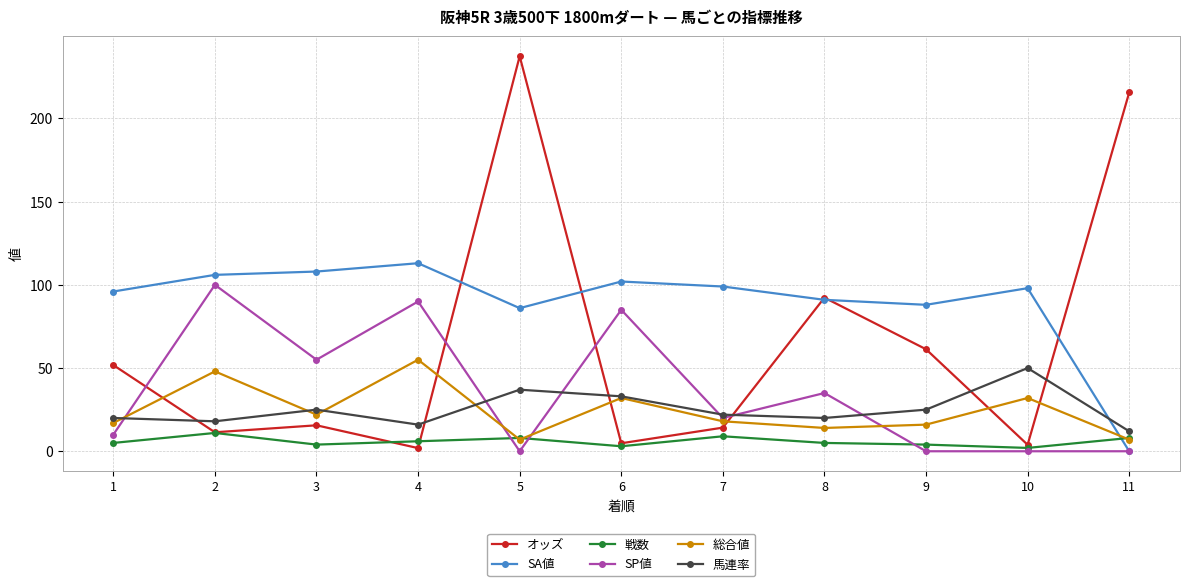

How many lines are shown in the chart?

6